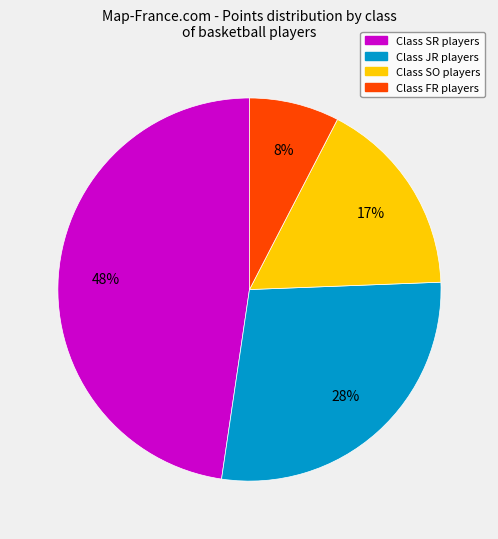

Is there a majority slice in this chart?

No